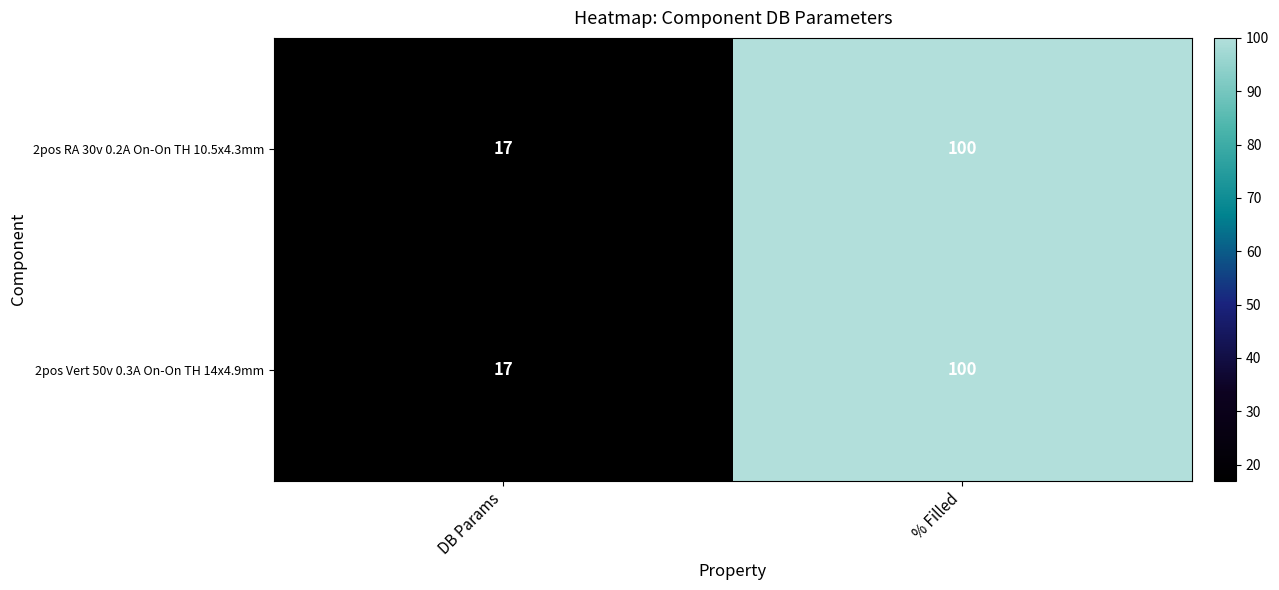

What is the total value across all series at DB Params?

34